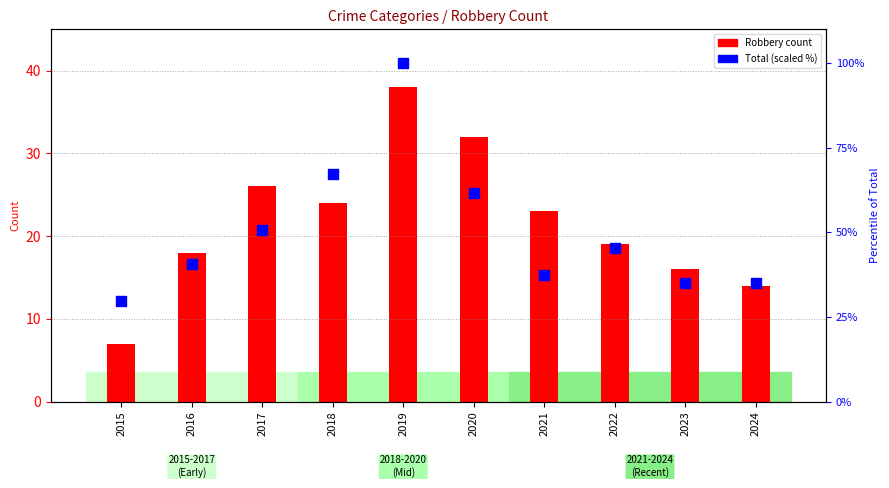

Is the value of Total (scaled %) at 2024 greater than the value of Robbery at 2015?

Yes